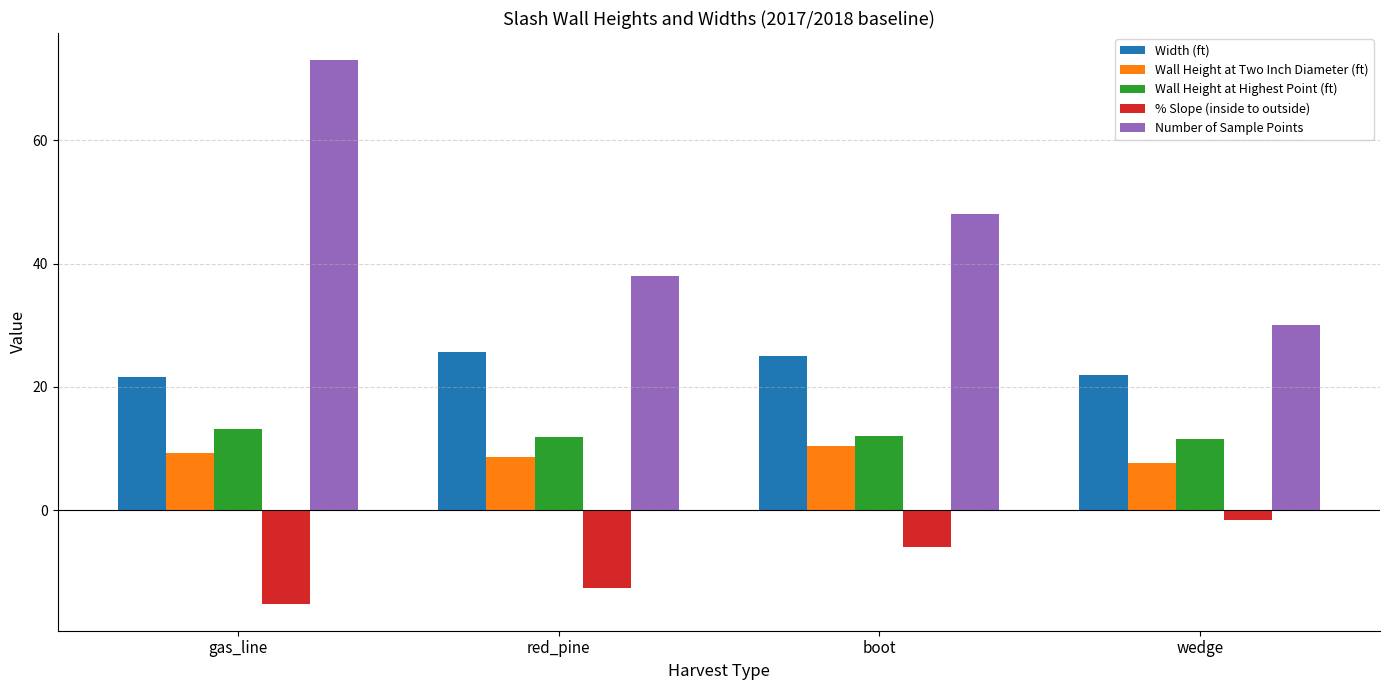

The Wall Height at Two Inch Diameter (ft) series shows 9.2 at gas_line. True or false?

True